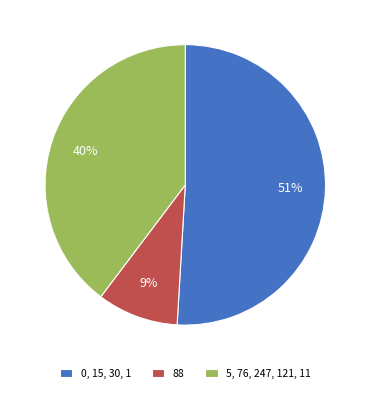

To the nearest percent, what portion does 5, 76, 247, 121, 11 represent?

40%